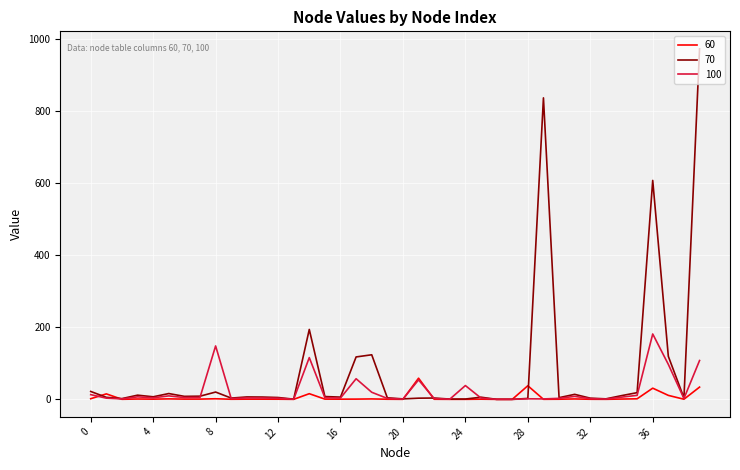

Which series has the largest total across all categories?

70